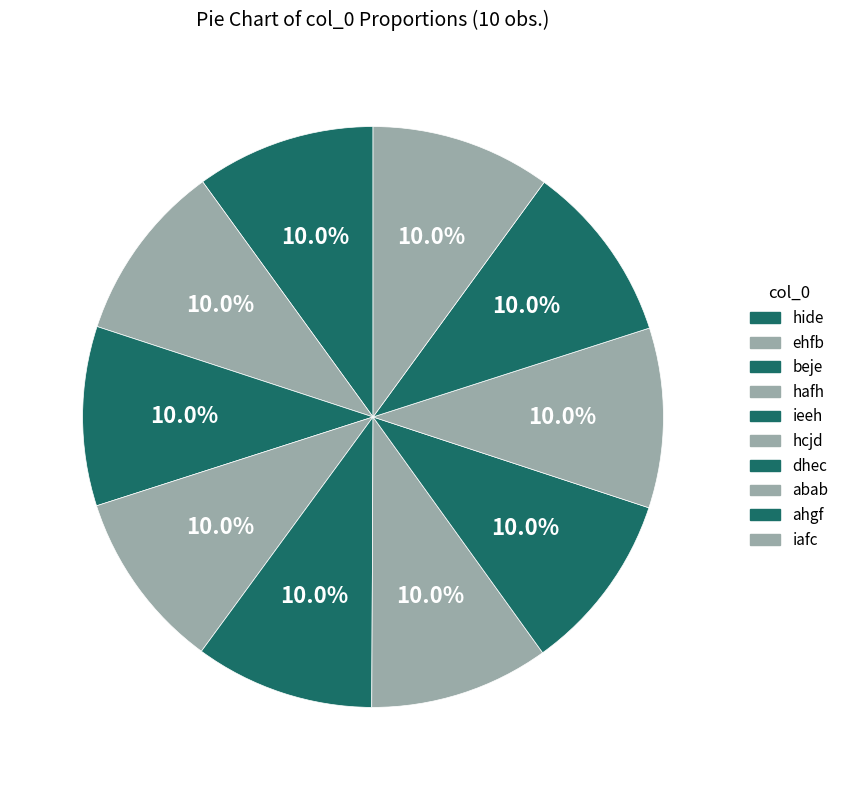

How many segments does this pie chart have?

10